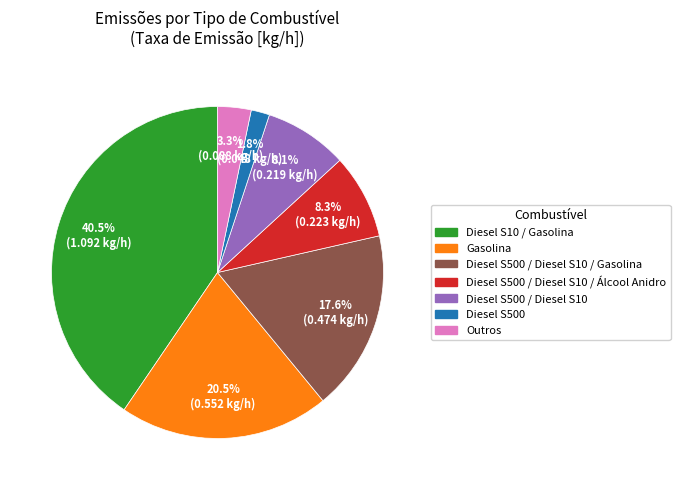

Is there any slice that represents more than half of the pie?

No